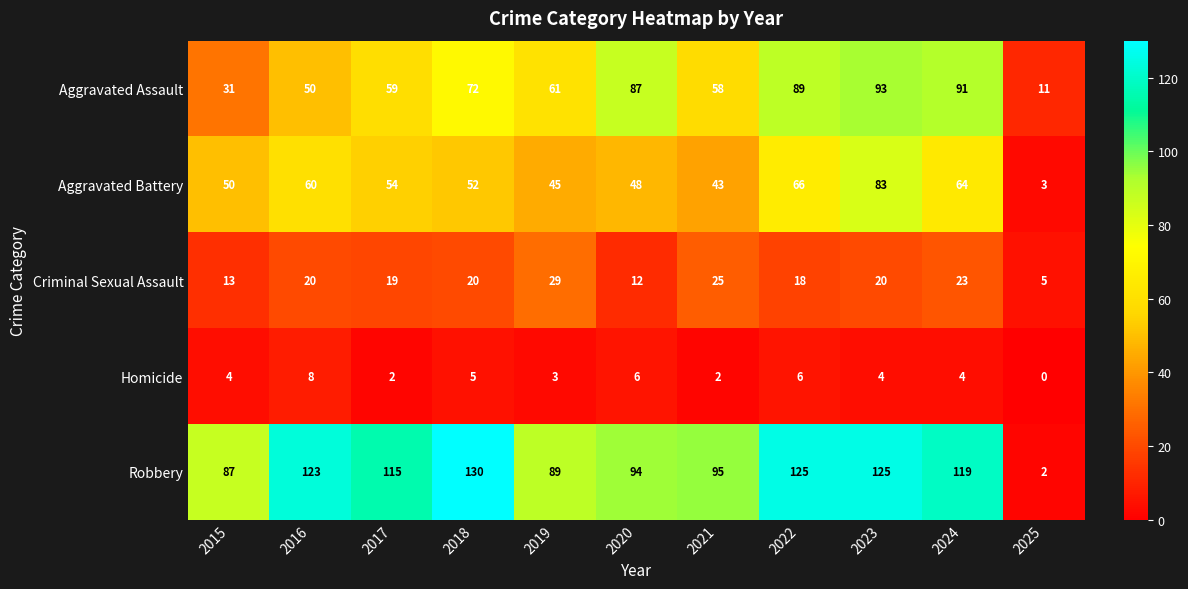

The Criminal Sexual Assault series shows 22 at 2015. True or false?

False